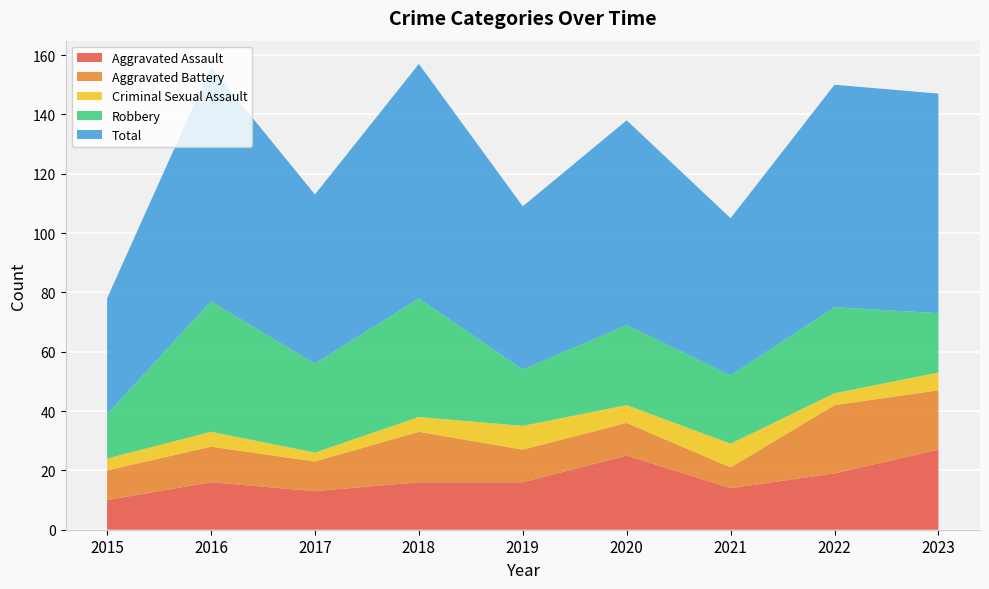

Reading right to left, what are all the values shown in this chart?

Aggravated Assault: 2023=27	2022=19	2021=14	2020=25	2019=16	2018=16	2017=13	2016=16	2015=10
Aggravated Battery: 2023=20	2022=23	2021=7	2020=11	2019=11	2018=17	2017=10	2016=12	2015=10
Criminal Sexual Assault: 2023=6	2022=4	2021=8	2020=6	2019=8	2018=5	2017=3	2016=5	2015=4
Robbery: 2023=20	2022=29	2021=23	2020=27	2019=19	2018=40	2017=30	2016=44	2015=15
Total: 2023=74	2022=75	2021=53	2020=69	2019=55	2018=79	2017=57	2016=79	2015=39